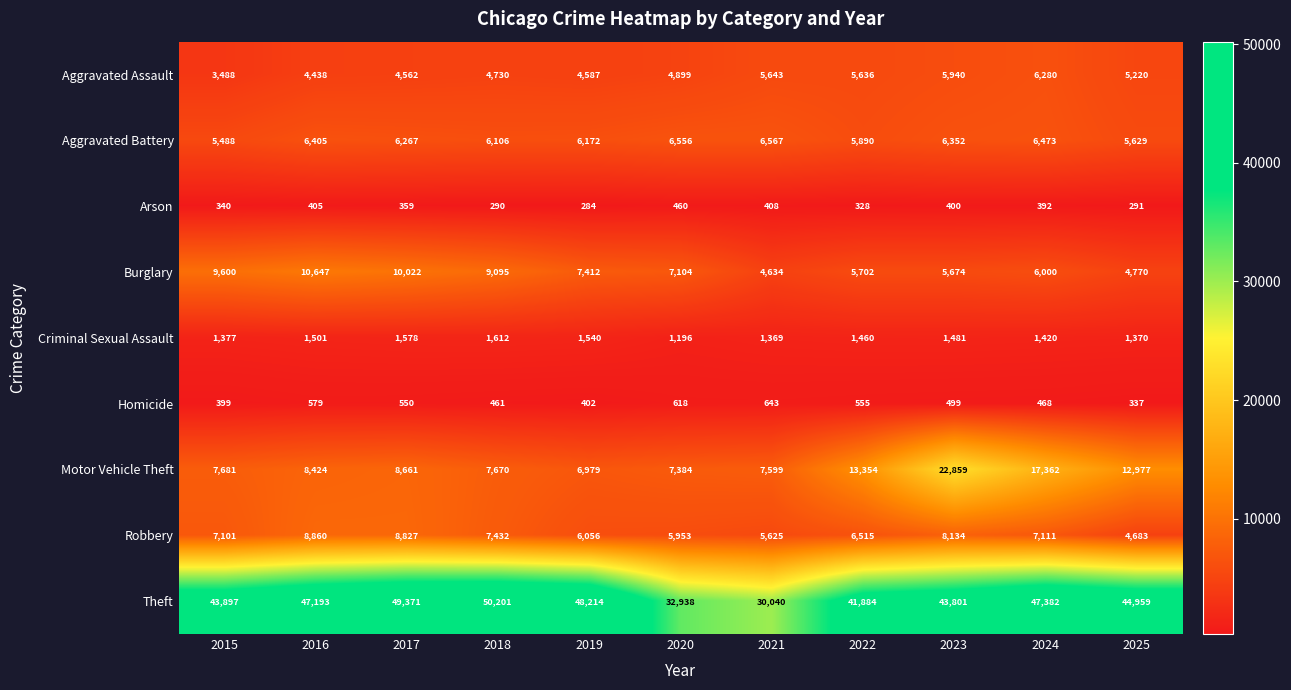

Which label corresponds to the largest value in the chart?

2018